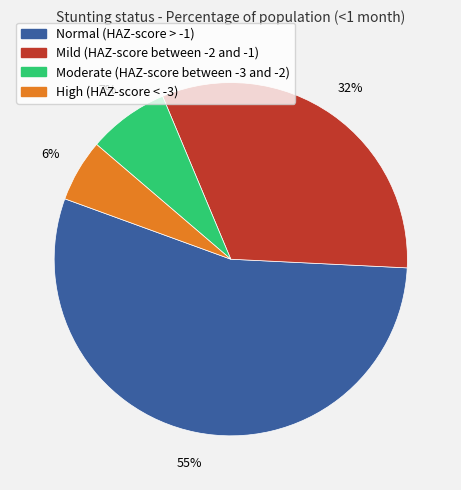

Is there a majority slice in this chart?

Yes